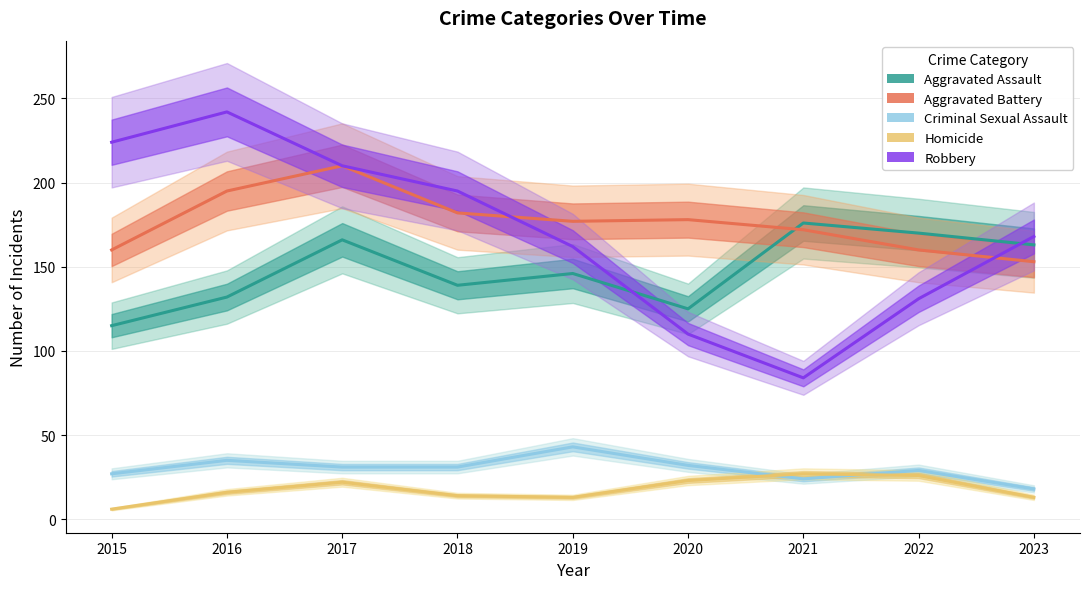

What is the sum of the Robbery values at 2019 and 2021?

246